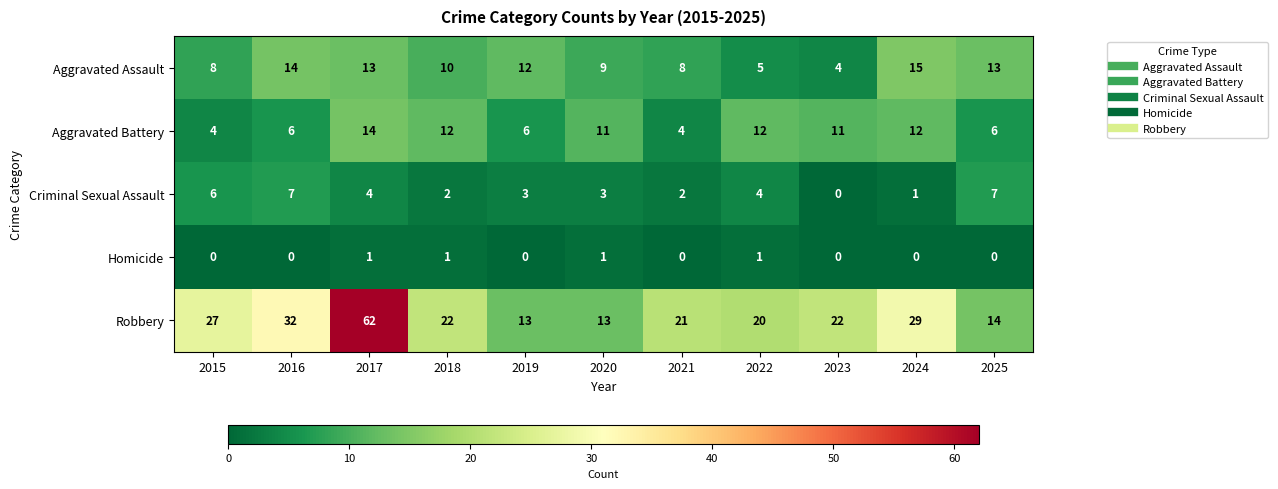

The Aggravated Assault series shows 15 at 2024. True or false?

True